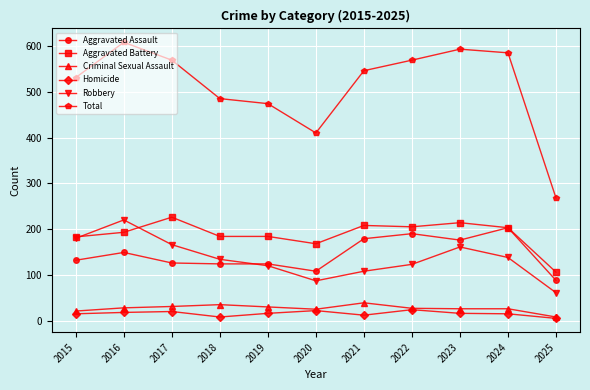

What is the highest value of the Total series?

608